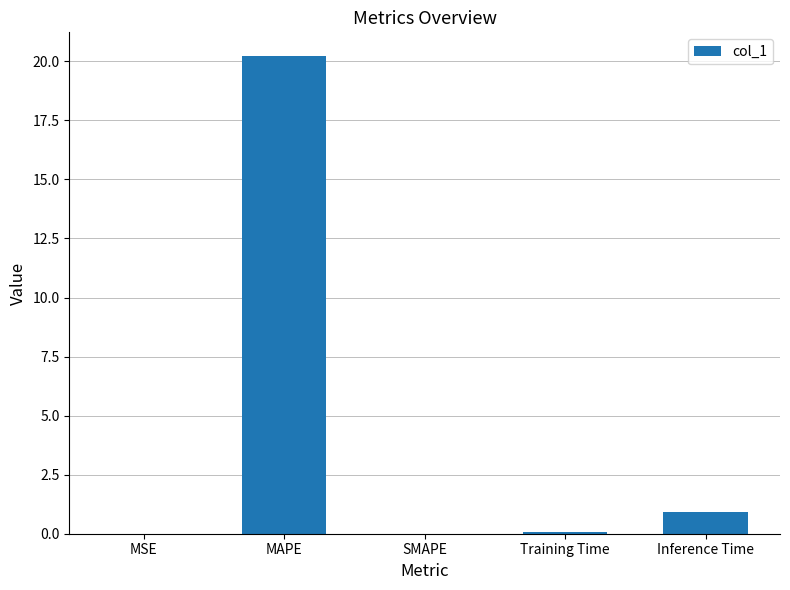

At which label is the value closest to 10?

Inference Time